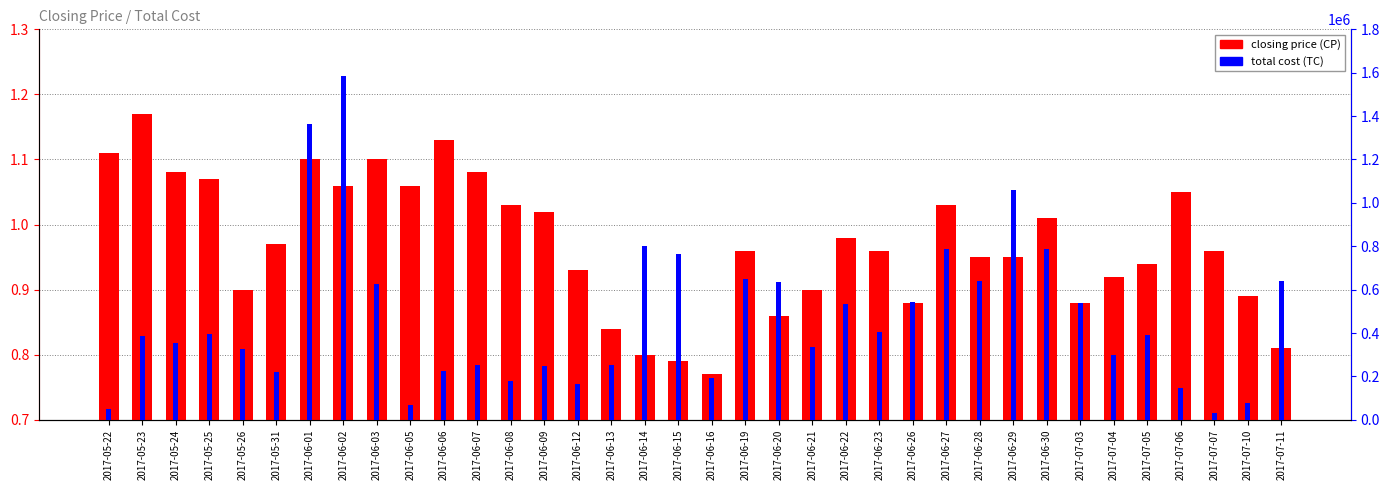

Reading left to right, transcribe all the data shown in this chart.

closing price: 2017-05-22=1.1	2017-05-23=1.2	2017-05-24=1.1	2017-05-25=1.1	2017-05-26=0.9	2017-05-31=1.0	2017-06-01=1.1	2017-06-02=1.1	2017-06-03=1.1	2017-06-05=1.1	2017-06-06=1.1	2017-06-07=1.1	2017-06-08=1.0	2017-06-09=1.0	2017-06-12=0.9	2017-06-13=0.8	2017-06-14=0.8	2017-06-15=0.8	2017-06-16=0.8	2017-06-19=1.0	2017-06-20=0.9	2017-06-21=0.9	2017-06-22=1.0	2017-06-23=1.0	2017-06-26=0.9	2017-06-27=1.0	2017-06-28=0.9	2017-06-29=0.9	2017-06-30=1.0	2017-07-03=0.9	2017-07-04=0.9	2017-07-05=0.9	2017-07-06=1.1	2017-07-07=1.0	2017-07-10=0.9	2017-07-11=0.8
total cost: 2017-05-22=51110.0	2017-05-23=385100.0	2017-05-24=354590.0	2017-05-25=393160.0	2017-05-26=325450.0	2017-05-31=220970.0	2017-06-01=1361970.0	2017-06-02=1583570.0	2017-06-03=623970.0	2017-06-05=67410.0	2017-06-06=223430.0	2017-06-07=253720.0	2017-06-08=180700.0	2017-06-09=248180.0	2017-06-12=165960.0	2017-06-13=253920.0	2017-06-14=800060.0	2017-06-15=764260.0	2017-06-16=190520.0	2017-06-19=650080.0	2017-06-20=632900.0	2017-06-21=335310.0	2017-06-22=534190.0	2017-06-23=402630.0	2017-06-26=543750.0	2017-06-27=787460.0	2017-06-28=642000.0	2017-06-29=1059310.0	2017-06-30=787510.0	2017-07-03=538120.0	2017-07-04=297430.0	2017-07-05=389930.0	2017-07-06=144440.0	2017-07-07=30020.0	2017-07-10=75080.0	2017-07-11=638260.0